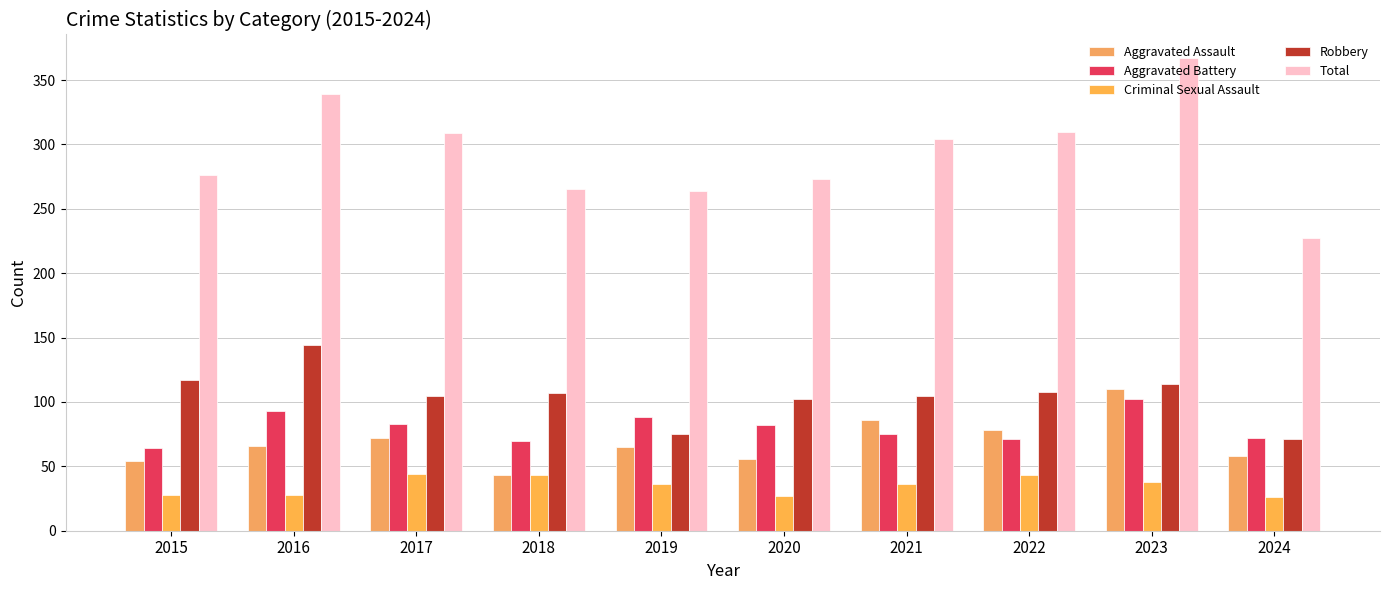

The value of Aggravated Battery at 2015 is 102. True or false?

False